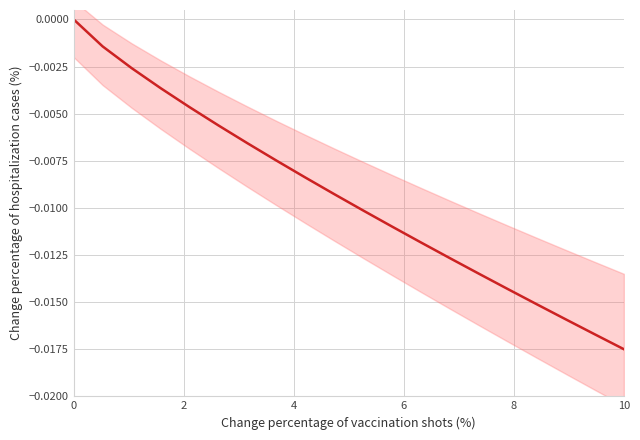

What is the label of the 5th point from the left?

8